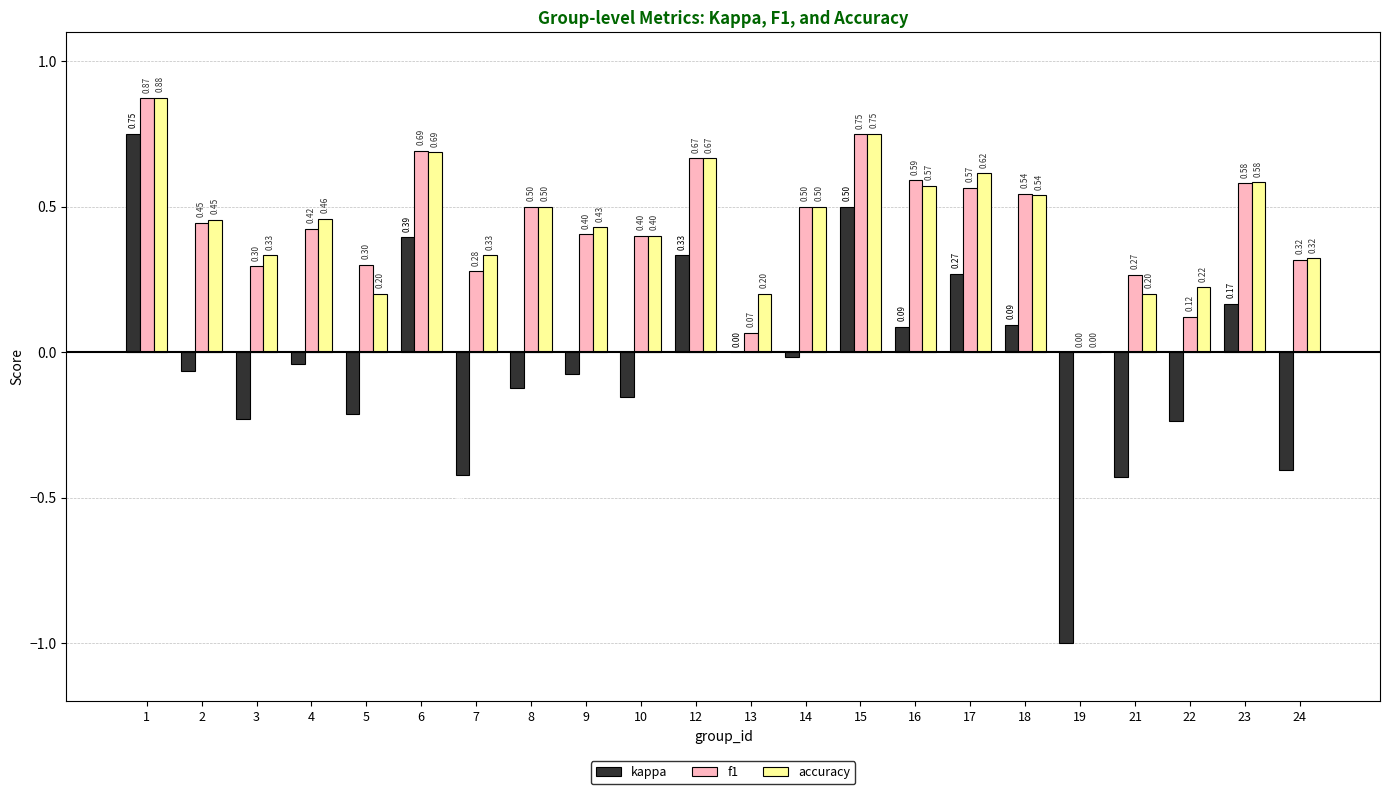

Which series changed the most between 2 and 15?

kappa